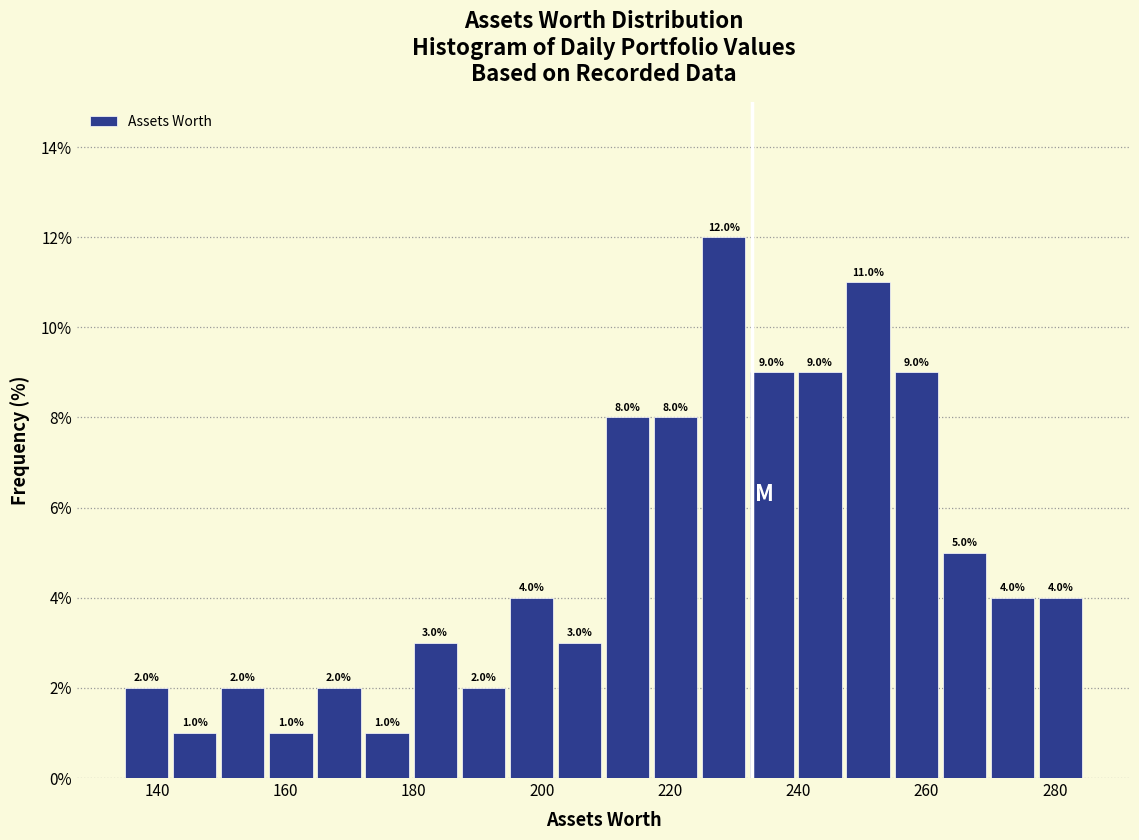

Read against the x-axis, roughly where is the centre of the tallest bar?

228